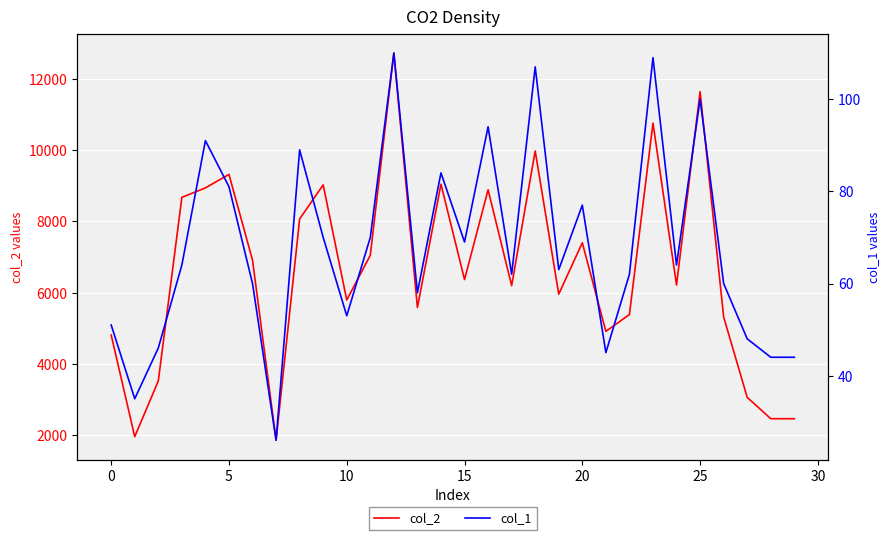

The value of col_2 at 20 is 12867. True or false?

False